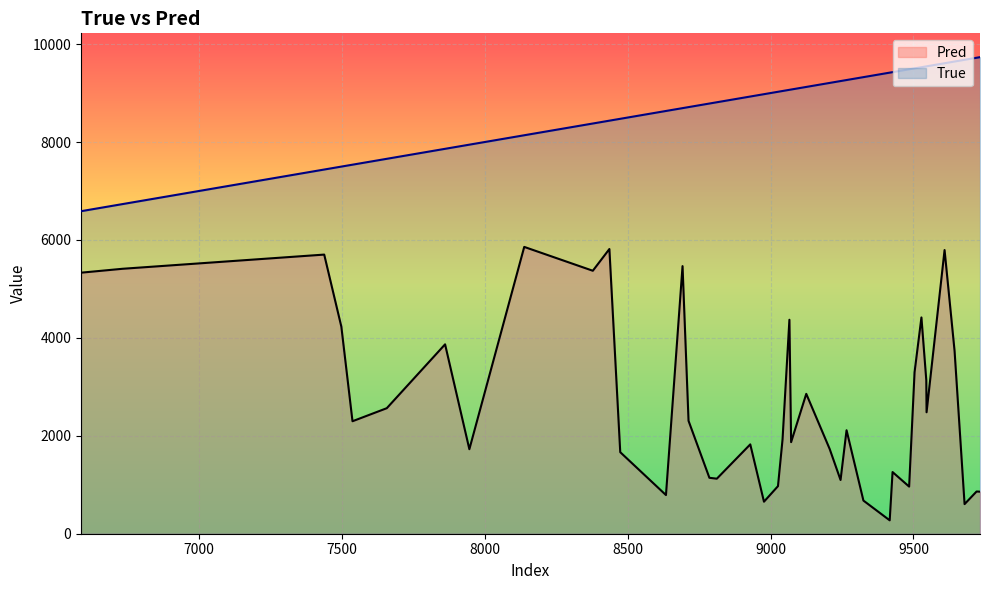

What is the maximum value for Pred?

5857.7